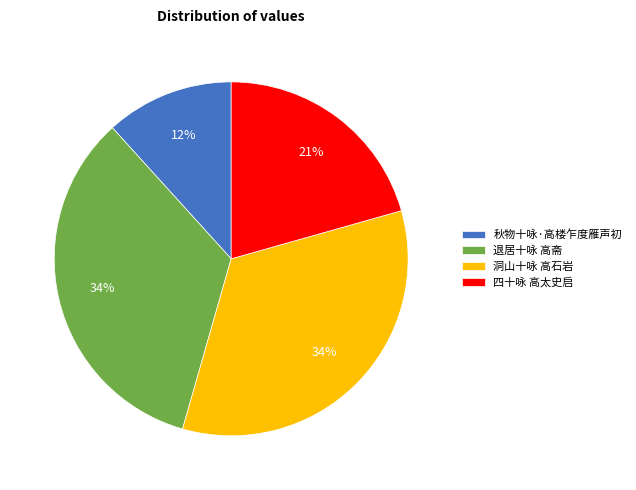

To the nearest percent, what percentage of the pie is 四十咏 高太史启?

21%